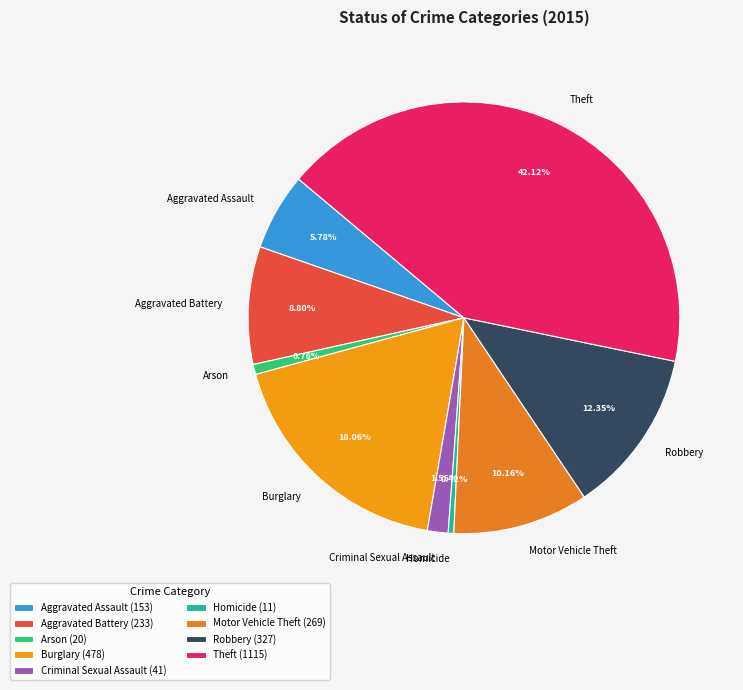

Is there a majority slice in this chart?

No